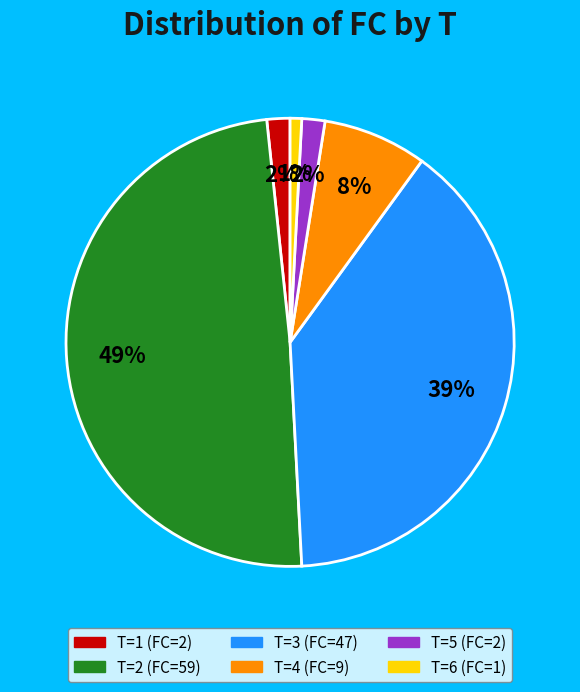

To the nearest percent, what is the average slice percentage?

17%